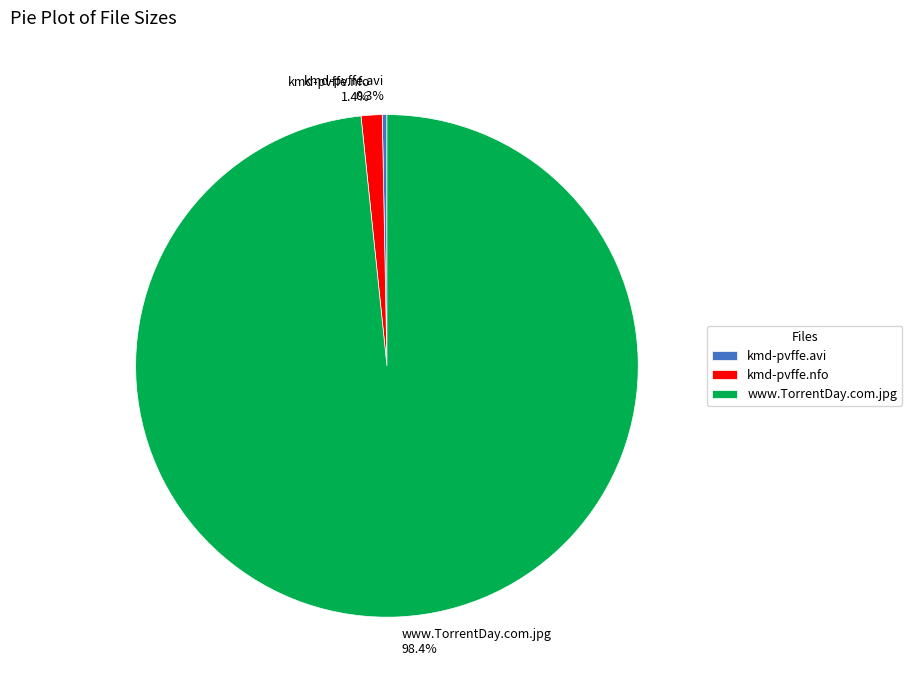

To the nearest percent, what is the difference between the largest and smallest slice percentages?

98%